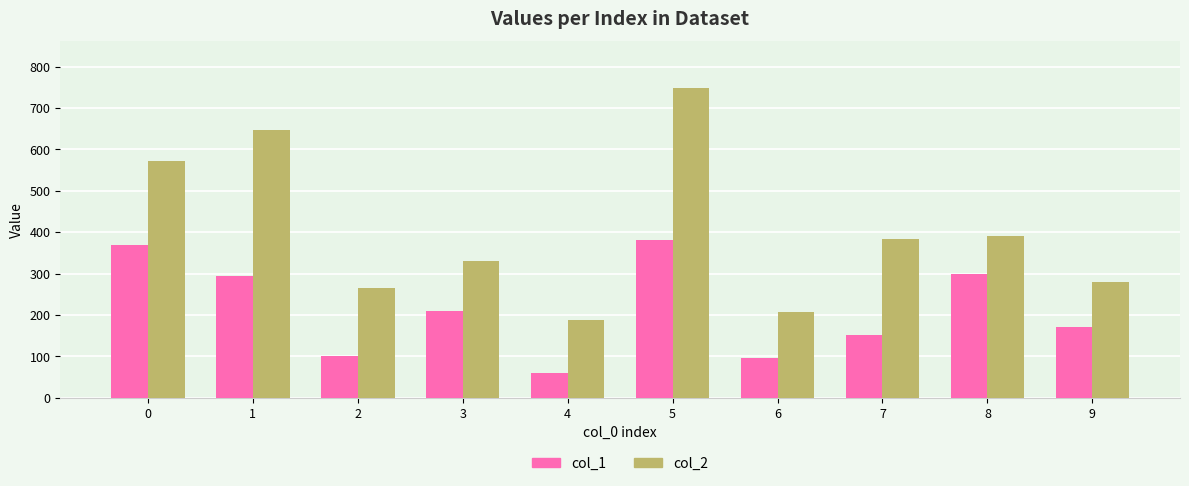

Are the bars horizontal?

No